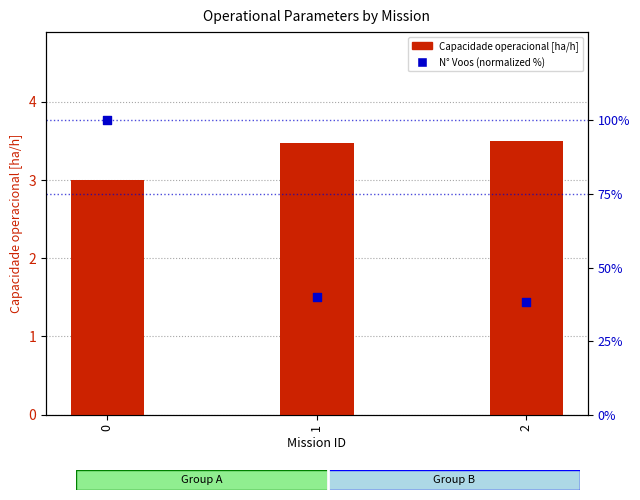

Which series contains the lowest Y value?

Capacidade operacional [ha/h]